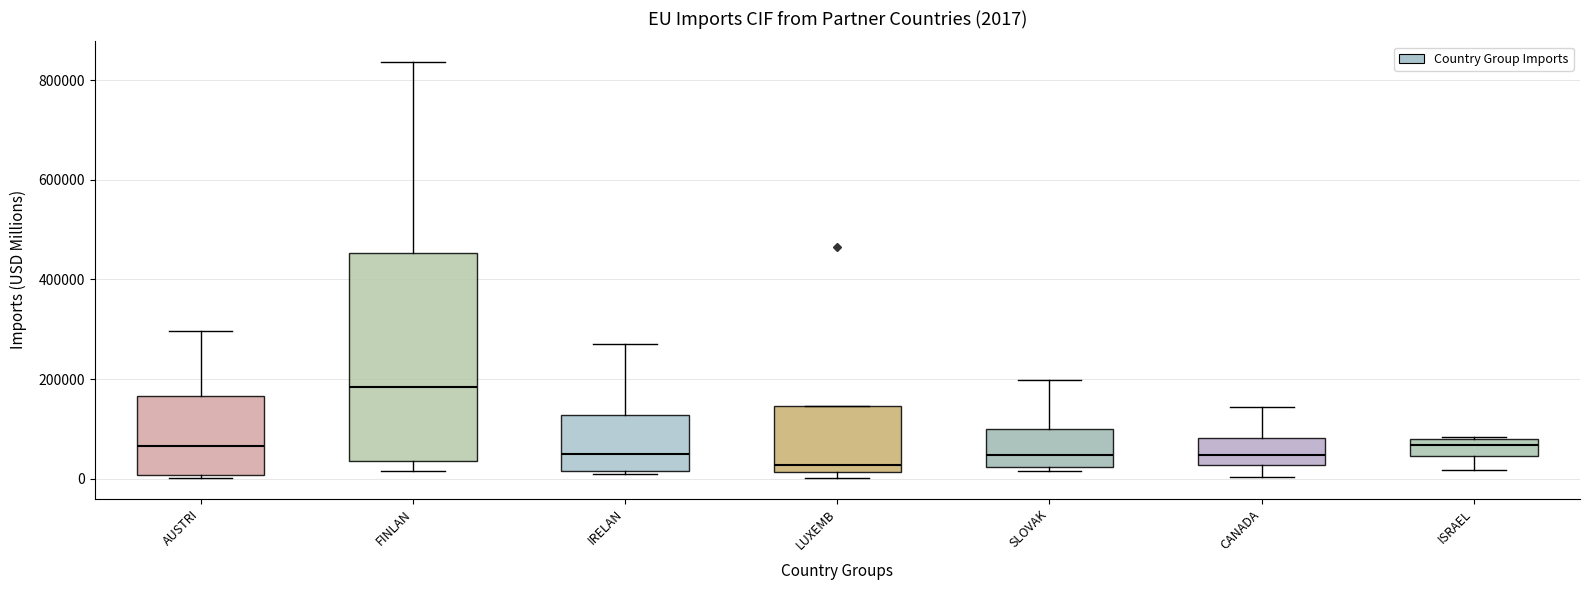

Which box is the tallest, from its lower edge to its upper edge?

FINLAN